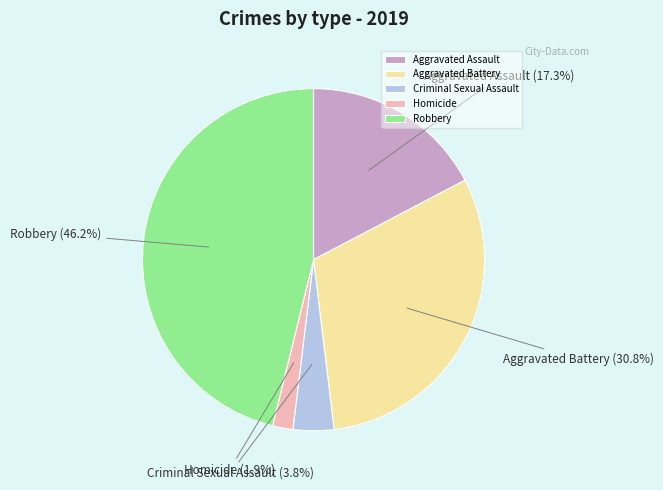

What percentage do Aggravated Battery and Aggravated Assault together represent?

48.1%